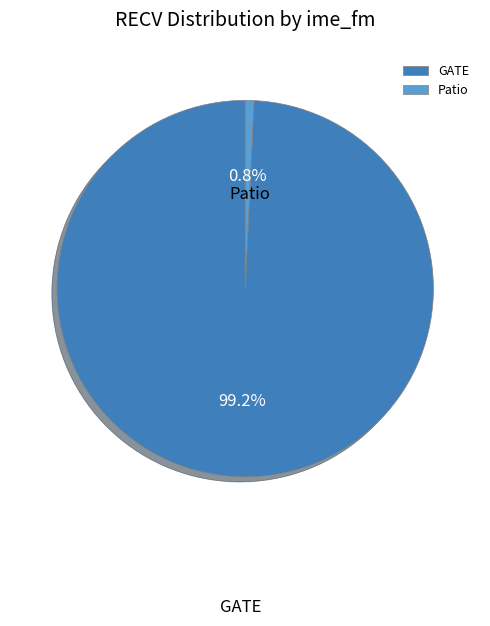

How much of the chart is everything except GATE?

0.8%